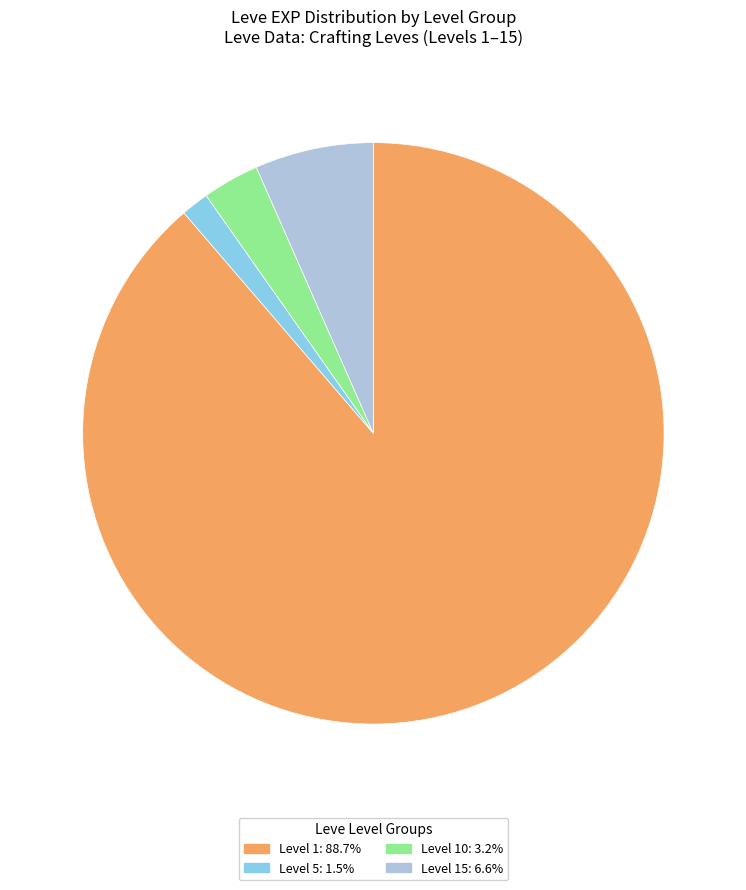

Is there a majority slice in this chart?

Yes